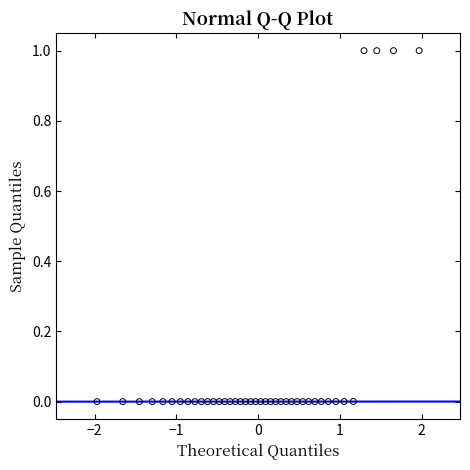

What is the range of Y values (max minus min)?

1.0